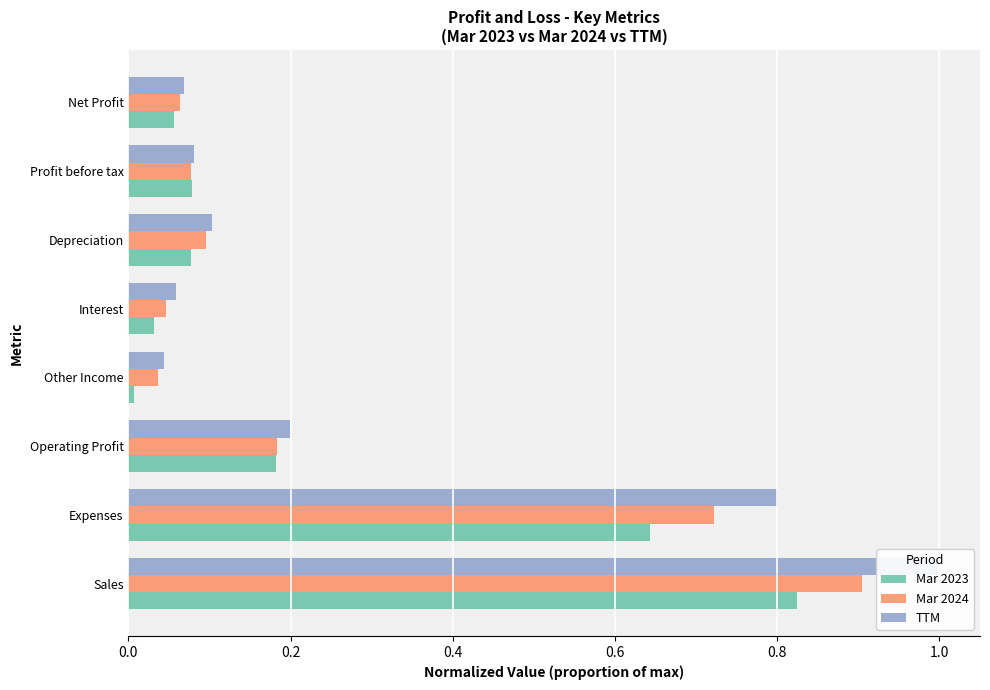

What is the average value of the Mar 2023 series?

0.2